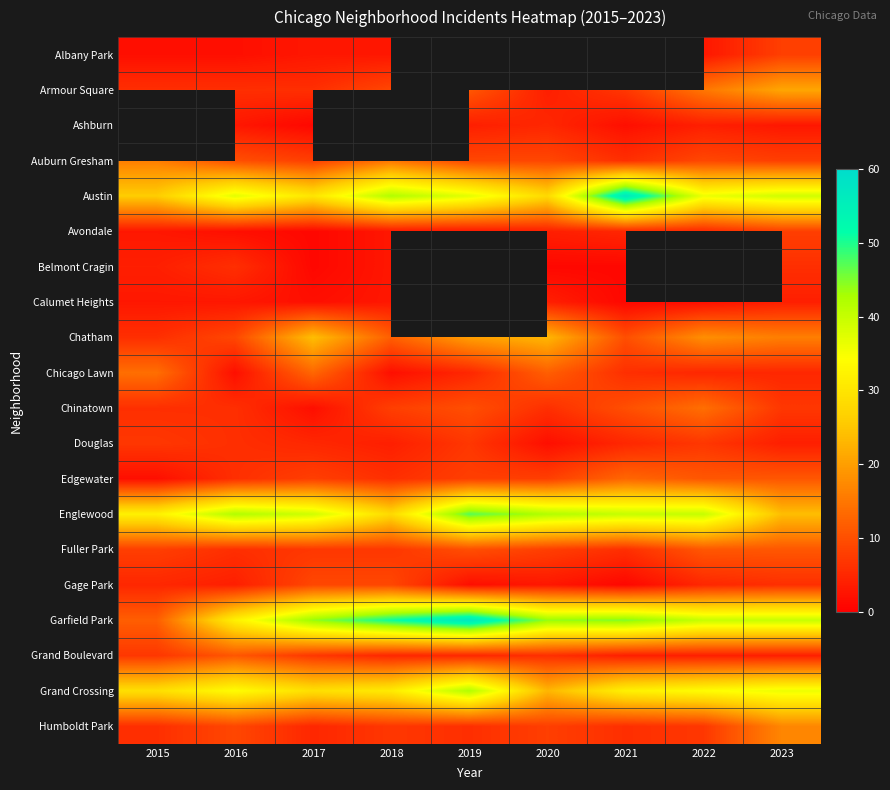

What value does the Austin series have at 2019?

37.0